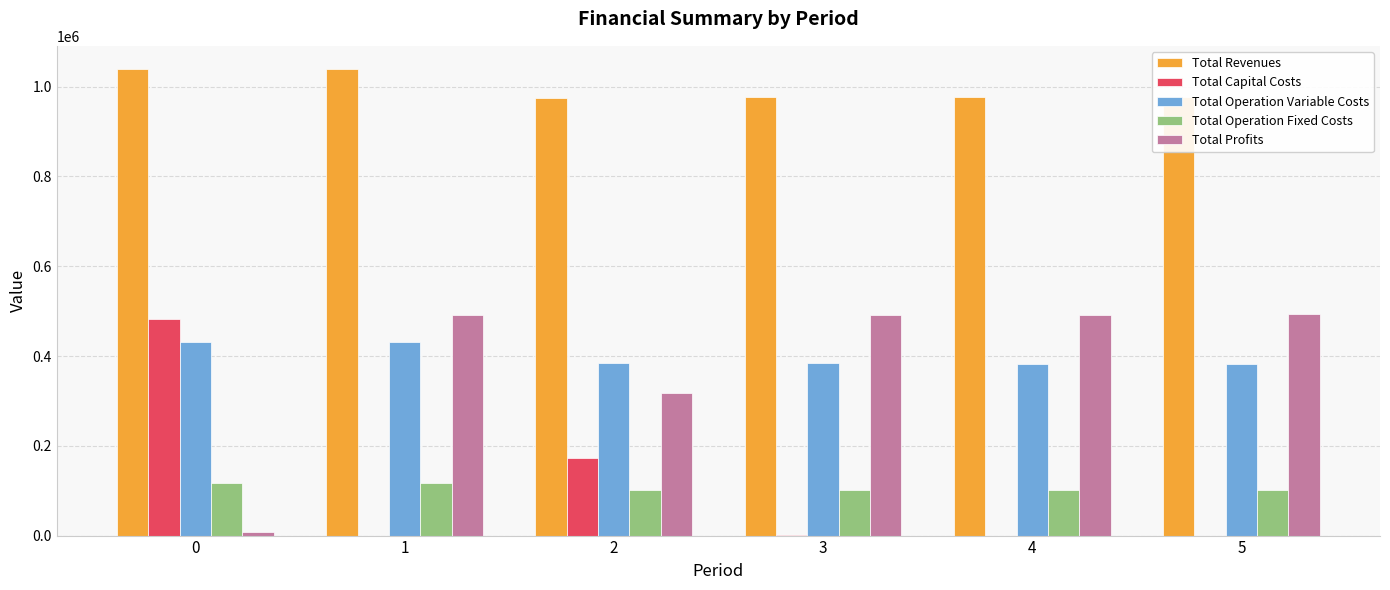

How many series are shown in this chart?

5